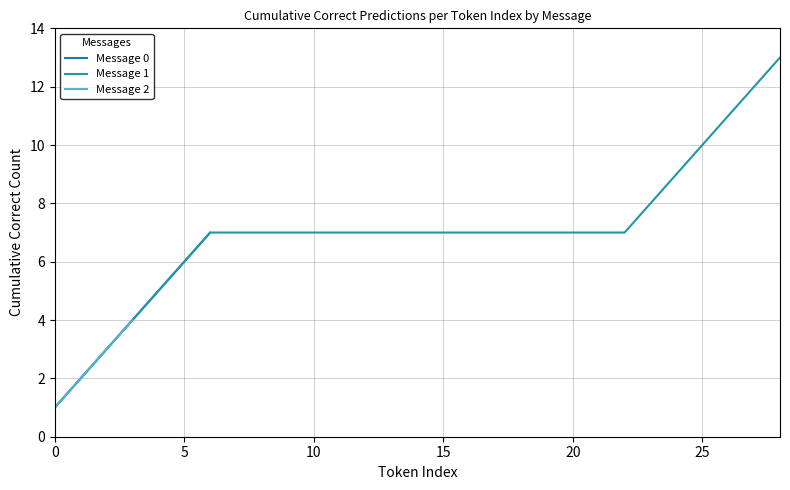

Is it true that Message 0 equals 2 at 0?

False